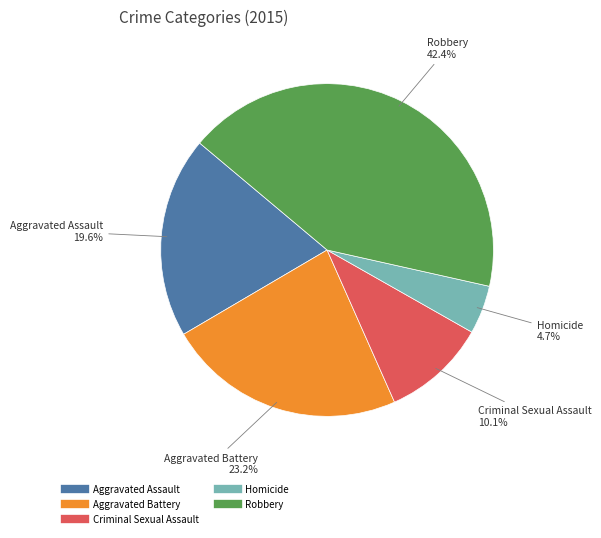

Does Homicide represent more than half of the total?

No